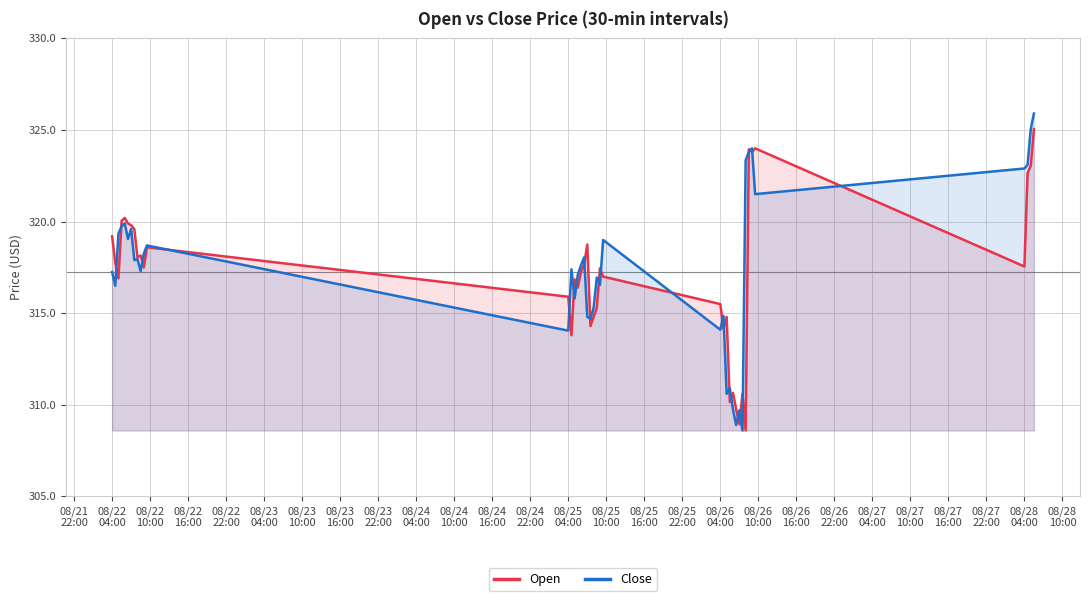

How many data points does each series have?

40